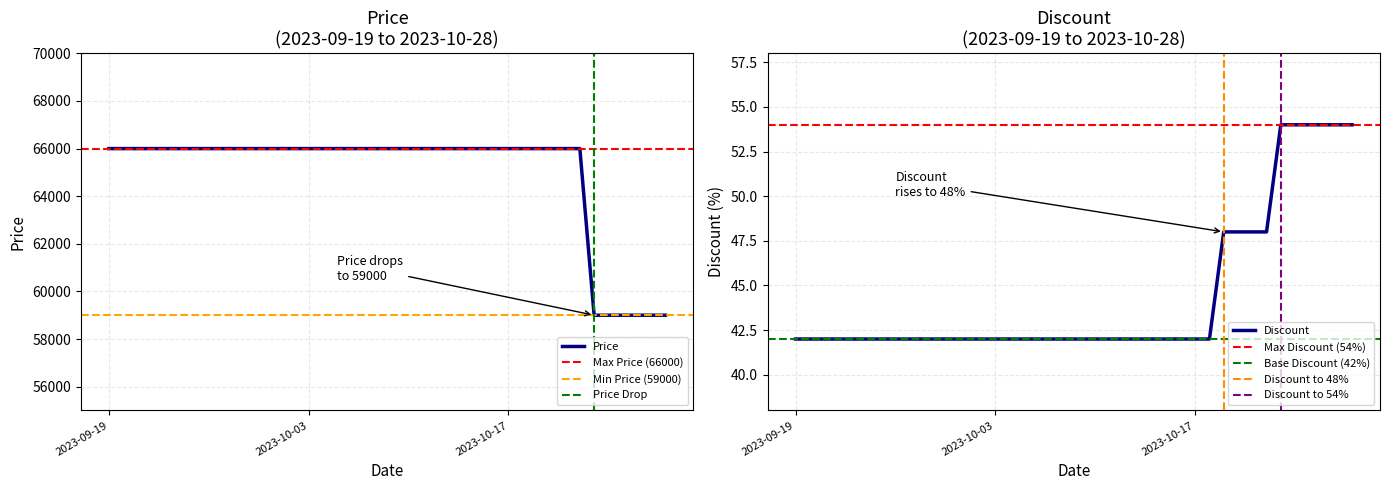

At which label does Discount reach its minimum?

2023-09-19